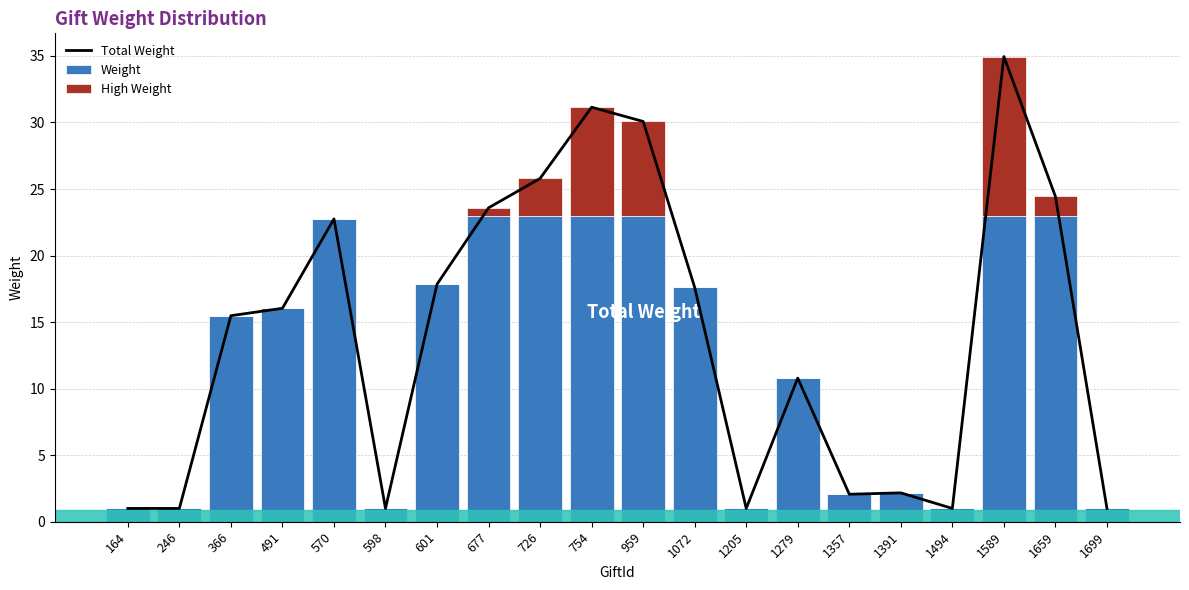

The Total Weight series shows 1.0 at 1699. True or false?

True